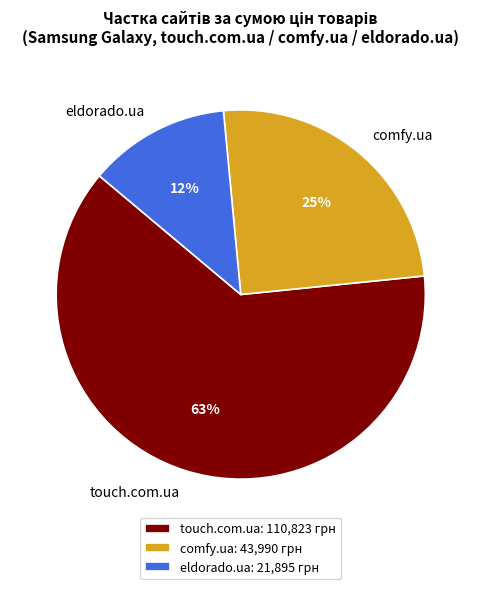

Is there a majority slice in this chart?

Yes